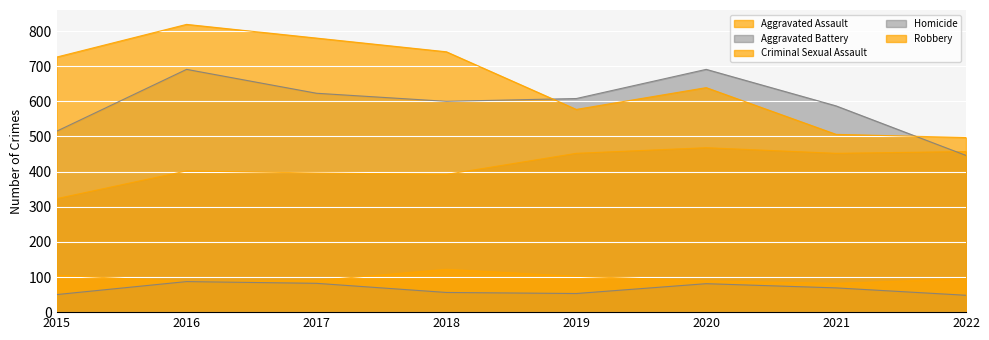

How many data points in Criminal Sexual Assault are less than 95?

4